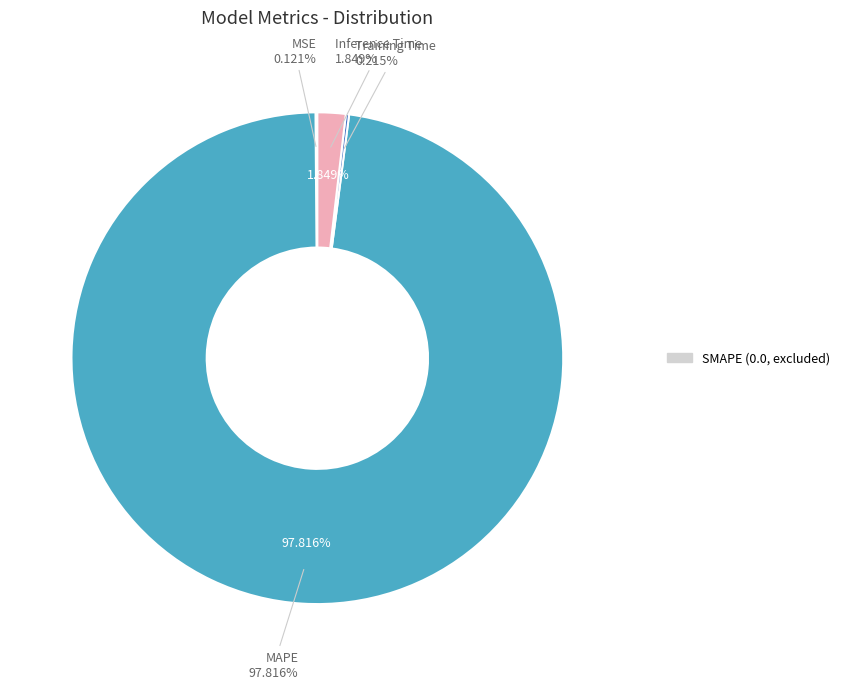

Which has a higher value, MAPE or Inference Time?

MAPE